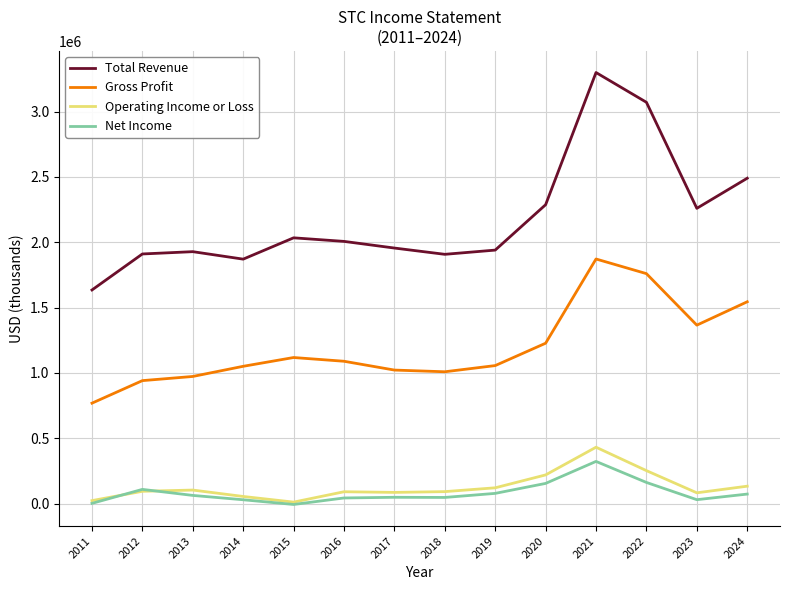

Which series has the largest total across all categories?

Total Revenue